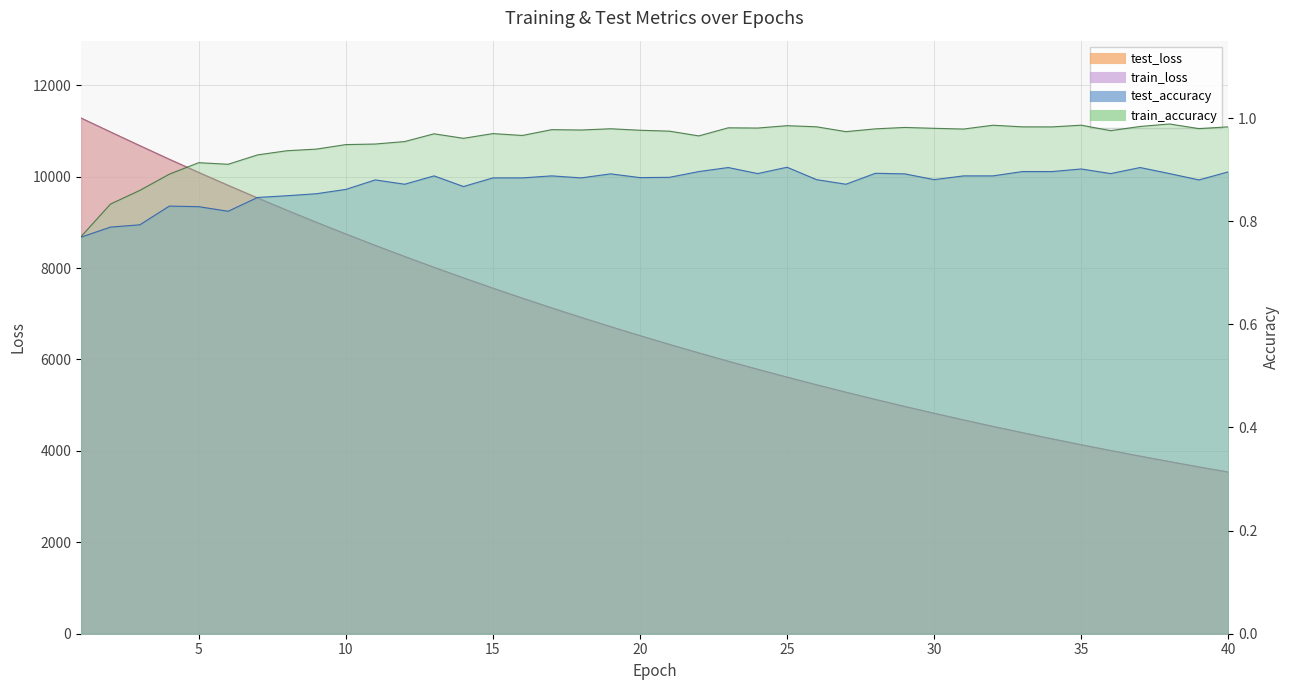

What is the sum of the test_loss values at 16 and 5?

17432.6